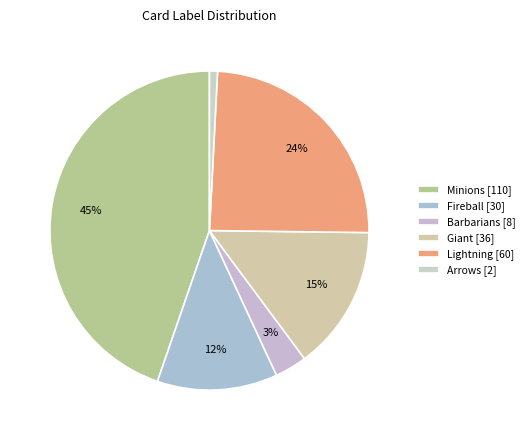

How many slices are in this pie chart?

6